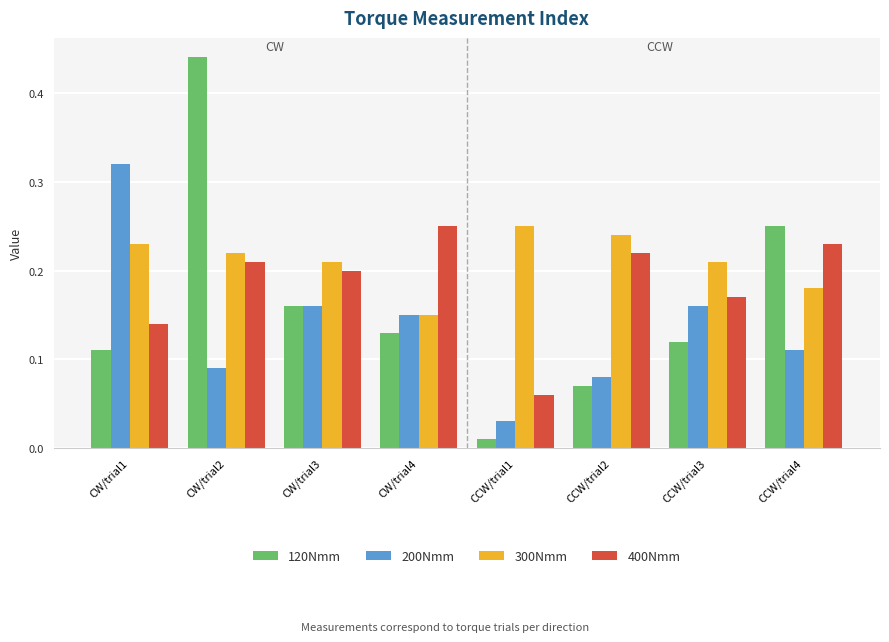

List the series in order of their overall mean, lowest first.

200Nmm, 120Nmm, 400Nmm, 300Nmm